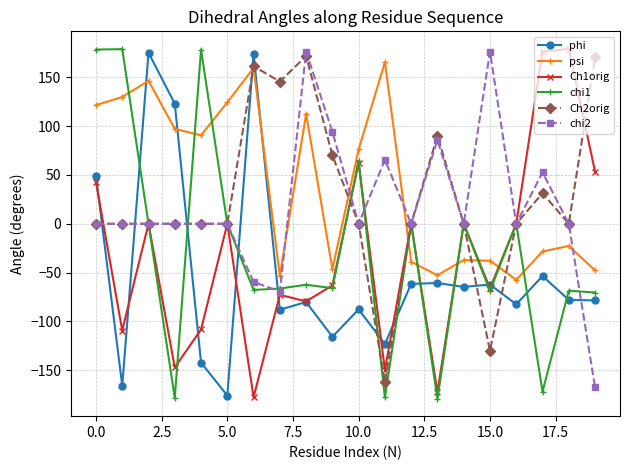

What is the minimum value shown in the chart?

-179.3